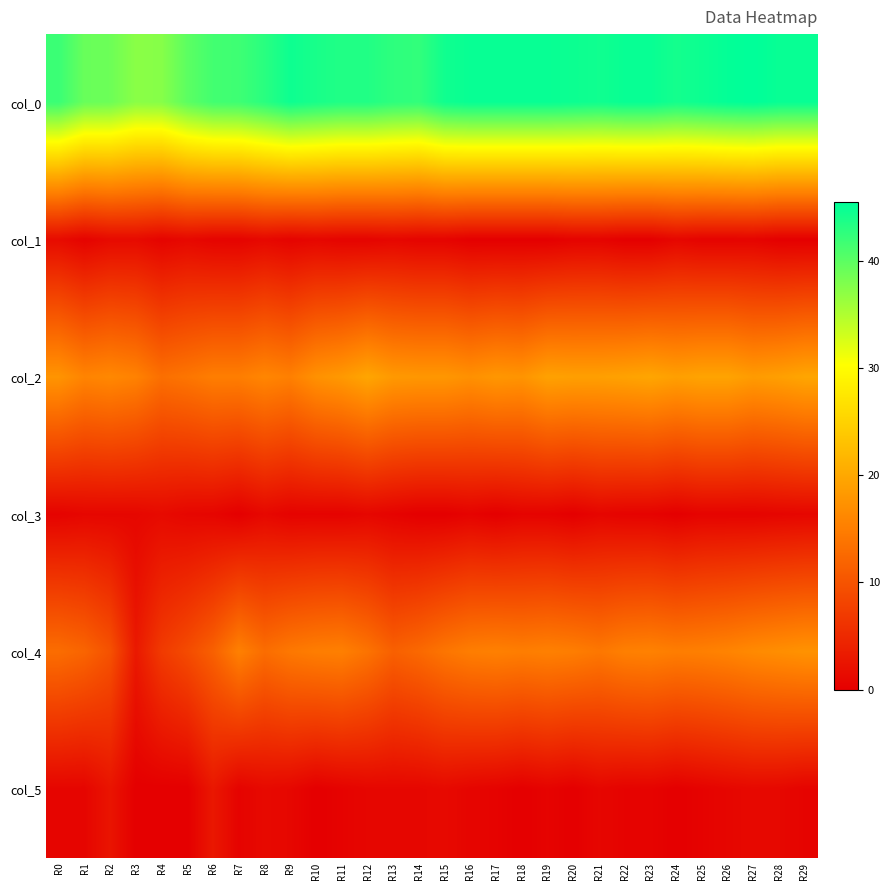

Reading left to right, extract all data points from this chart.

col_0: R0=42.0	R1=39.2	R2=39.0	R3=37.2	R4=37.5	R5=40.0	R6=41.5	R7=41.8	R8=43.0	R9=44.7	R10=44.0	R11=43.5	R12=43.5	R13=42.8	R14=42.5	R15=44.5	R16=45.0	R17=45.0	R18=45.0	R19=45.0	R20=44.8	R21=44.5	R22=45.0	R23=45.0	R24=44.2	R25=44.8	R26=45.2	R27=45.5	R28=45.0	R29=45.0
col_1: R0=1.4	R1=0.4	R2=1.2	R3=1.3	R4=0.5	R5=1.0	R6=0.5	R7=0.4	R8=1.0	R9=0.5	R10=0.8	R11=0.5	R12=0.5	R13=0.8	R14=0.5	R15=0.5	R16=0.0	R17=0.0	R18=0.0	R19=0.0	R20=0.4	R21=0.5	R22=0.0	R23=0.0	R24=0.8	R25=0.4	R26=0.4	R27=0.5	R28=0.0	R29=0.0
col_2: R0=17.7	R1=15.8	R2=16.2	R3=15.5	R4=13.2	R5=14.0	R6=15.0	R7=15.0	R8=16.0	R9=15.2	R10=17.3	R11=18.2	R12=19.8	R13=18.2	R14=18.0	R15=18.0	R16=17.2	R17=18.0	R18=17.7	R19=19.2	R20=19.0	R21=19.0	R22=19.3	R23=19.8	R24=19.0	R25=19.5	R26=19.5	R27=18.5	R28=19.0	R29=19.8
col_3: R0=0.5	R1=0.8	R2=0.8	R3=0.9	R4=1.3	R5=0.8	R6=0.7	R7=0.0	R8=1.0	R9=0.4	R10=0.5	R11=0.4	R12=0.8	R13=0.4	R14=0.0	R15=0.0	R16=0.4	R17=0.0	R18=0.5	R19=0.4	R20=0.0	R21=0.7	R22=0.5	R23=0.4	R24=0.0	R25=0.5	R26=0.5	R27=0.5	R28=0.7	R29=0.8
col_4: R0=13.0	R1=12.0	R2=9.8	R3=3.0	R4=7.0	R5=9.0	R6=11.5	R7=15.3	R8=13.0	R9=14.3	R10=15.0	R11=15.2	R12=13.8	R13=11.5	R14=12.5	R15=14.0	R16=15.0	R17=15.3	R18=15.0	R19=15.3	R20=15.0	R21=14.2	R22=15.2	R23=15.5	R24=15.0	R25=15.2	R26=15.8	R27=16.5	R28=17.0	R29=17.5
col_5: R0=0.7	R1=0.7	R2=2.5	R3=0.0	R4=0.0	R5=0.0	R6=2.9	R7=0.5	R8=1.2	R9=0.9	R10=0.0	R11=0.4	R12=0.8	R13=0.9	R14=0.9	R15=1.2	R16=0.7	R17=0.5	R18=0.0	R19=0.5	R20=0.0	R21=0.8	R22=0.4	R23=0.5	R24=0.0	R25=0.4	R26=0.8	R27=1.1	R28=1.0	R29=0.5